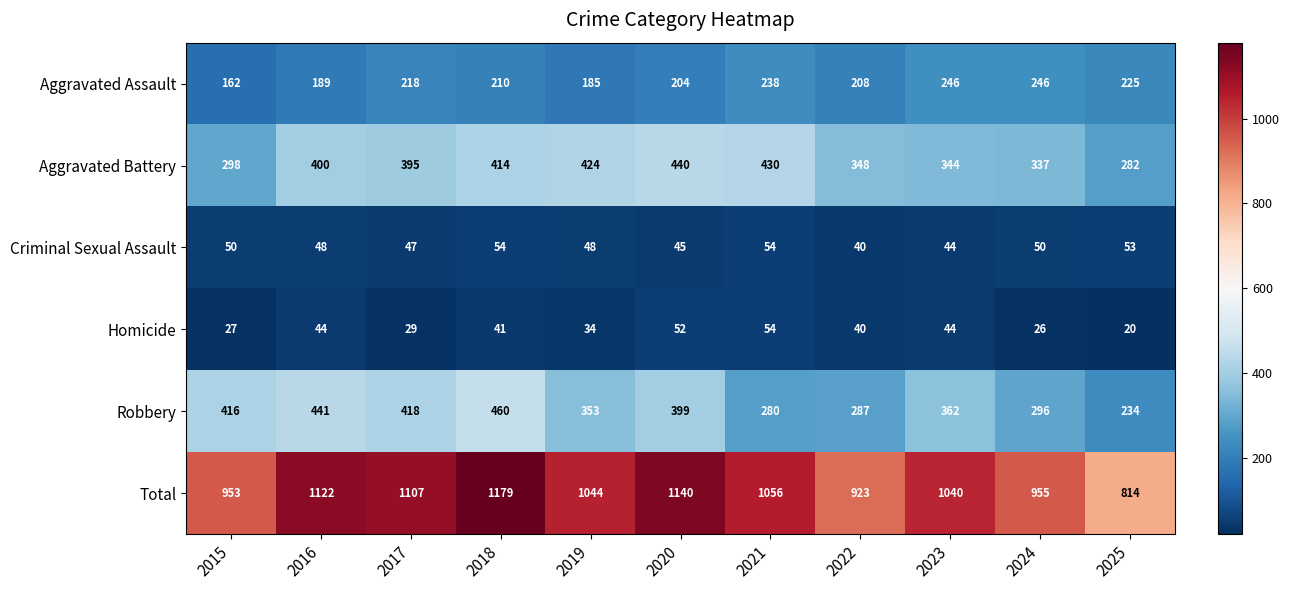

What is the difference between the Criminal Sexual Assault values at 2024 and 2021?

4